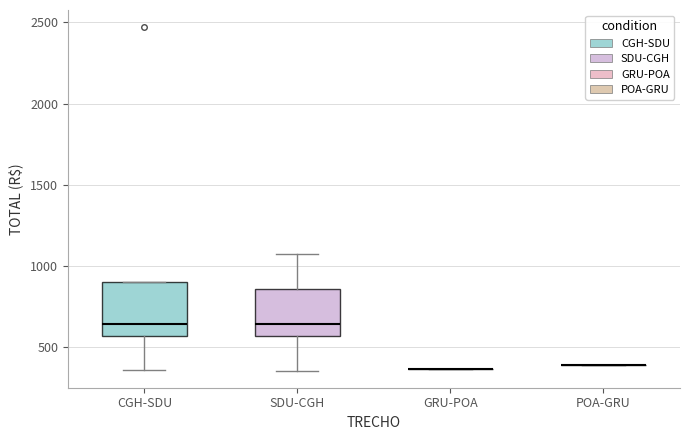

Reading left to right, transcribe this box plot: for each box, give where its median line is, the range the box spans, and where its two whiskers end, as read against the y-axis. The values are not printed on the chart, so give them approximately, as read against the axis.

CGH-SDU: median 650, box 550 to 900, whiskers 350 to 900
SDU-CGH: median 650, box 550 to 850, whiskers 350 to 1050
GRU-POA: box collapsed to a line at 350, whiskers 350 to 350
POA-GRU: box collapsed to a line at 400, whiskers 400 to 400